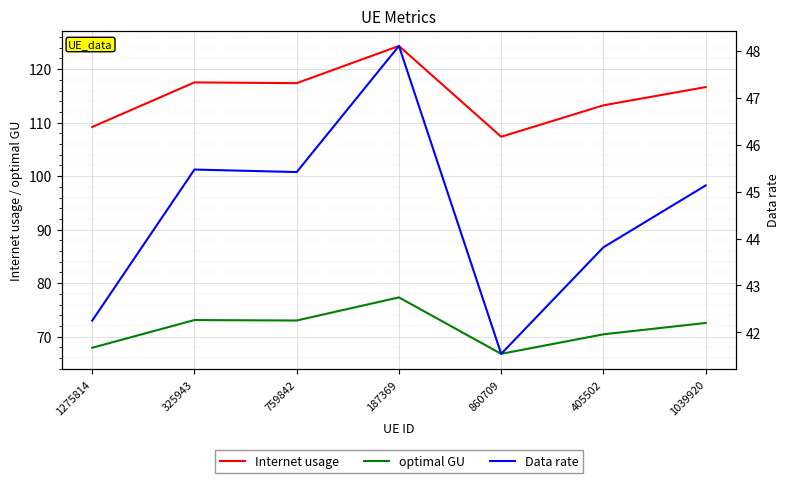

At which label does Internet usage reach its peak?

187369